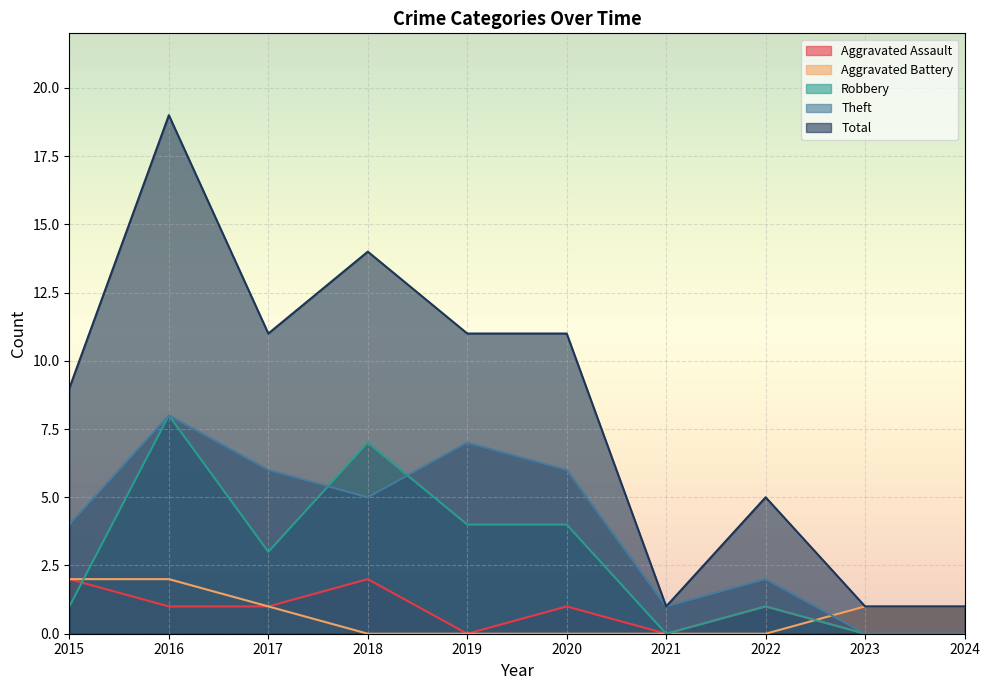

Where is Aggravated Battery nearest to the value 1?

2017